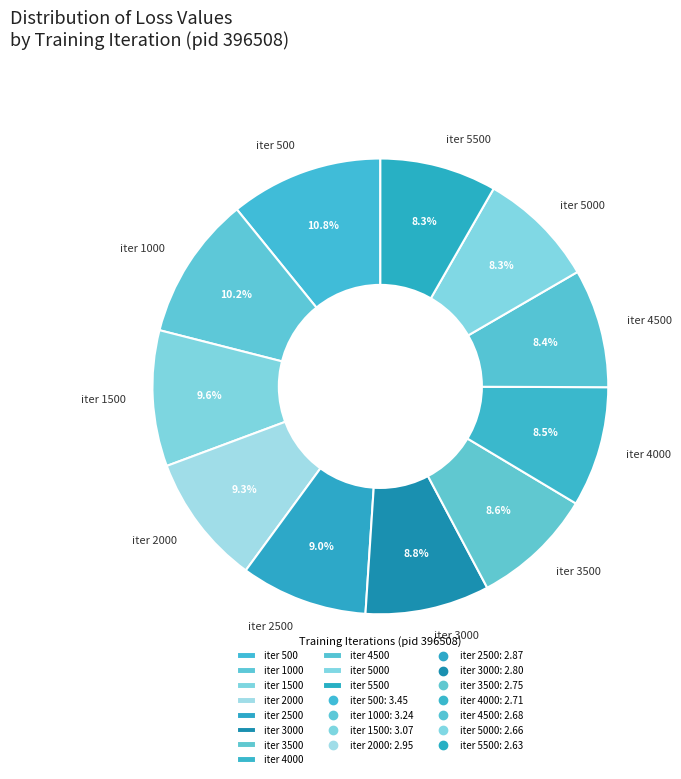

Does iter 3000 account for over 50% of the chart?

No